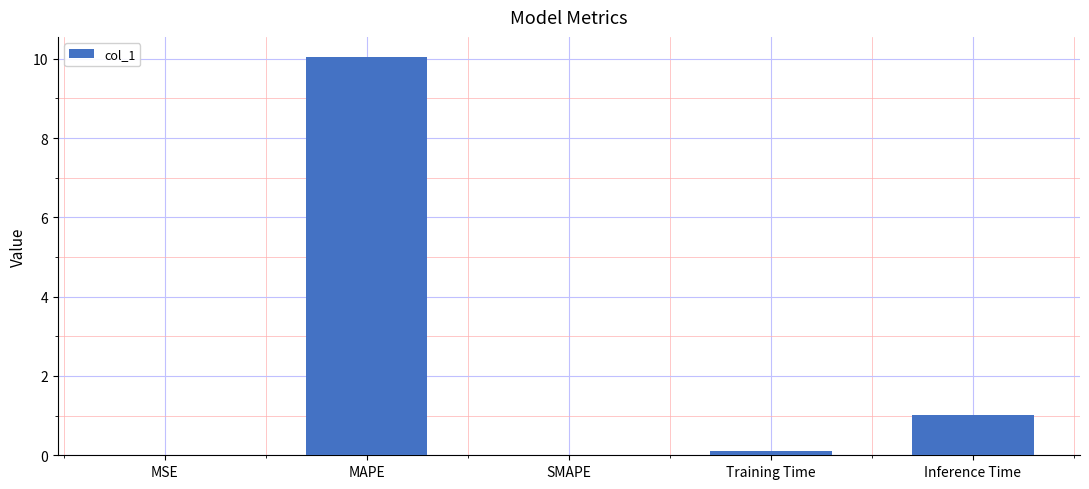

Which label corresponds to the largest value in the chart?

MAPE